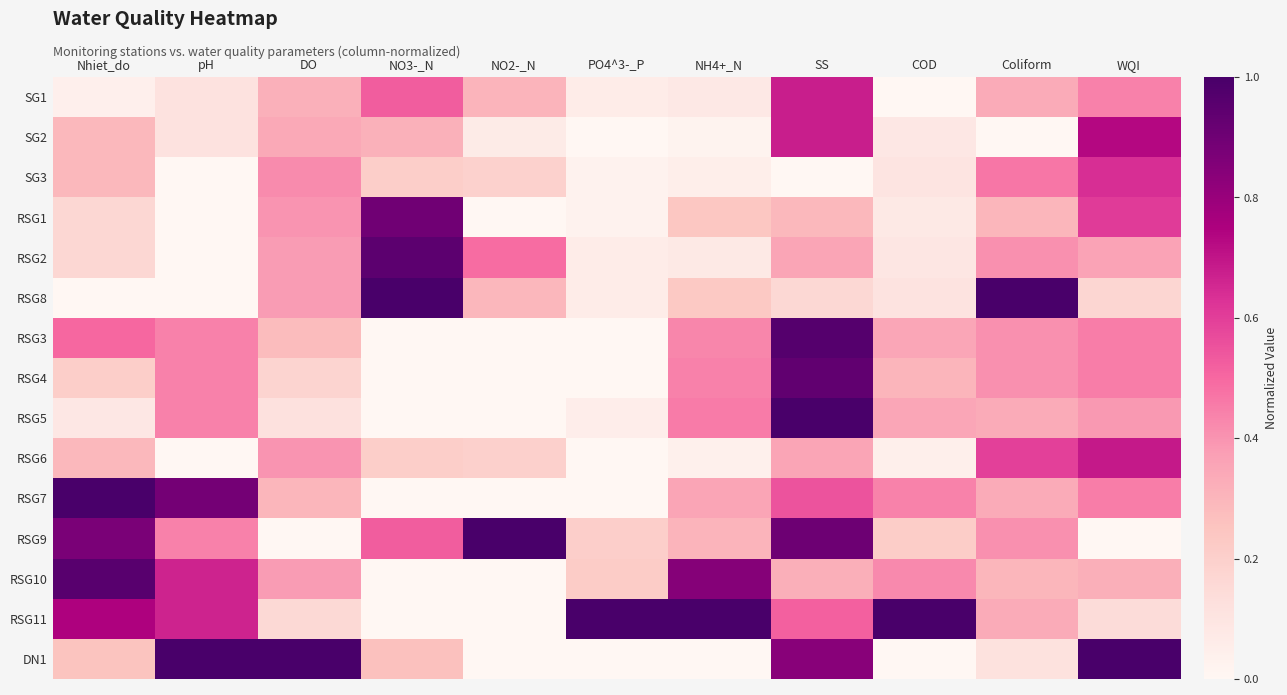

Rank the series by their maximum value, from lowest to highest.

SG3, SG1, RSG6, SG2, RSG1, RSG4, RSG2, RSG10, RSG3, RSG8, RSG5, RSG7, RSG9, RSG11, DN1